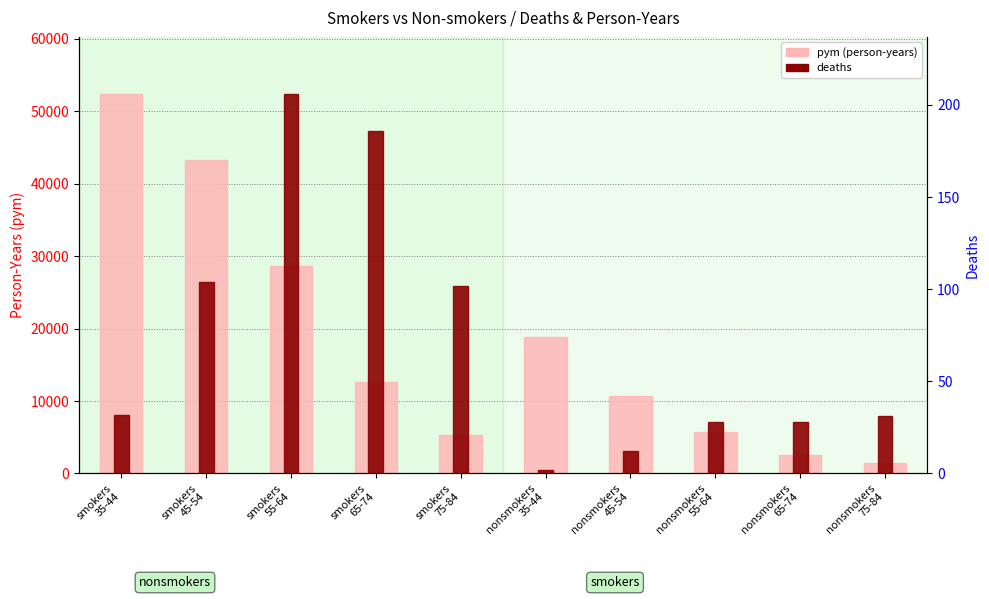

What is the label of the 7th bar from the right?

smokers
65-74